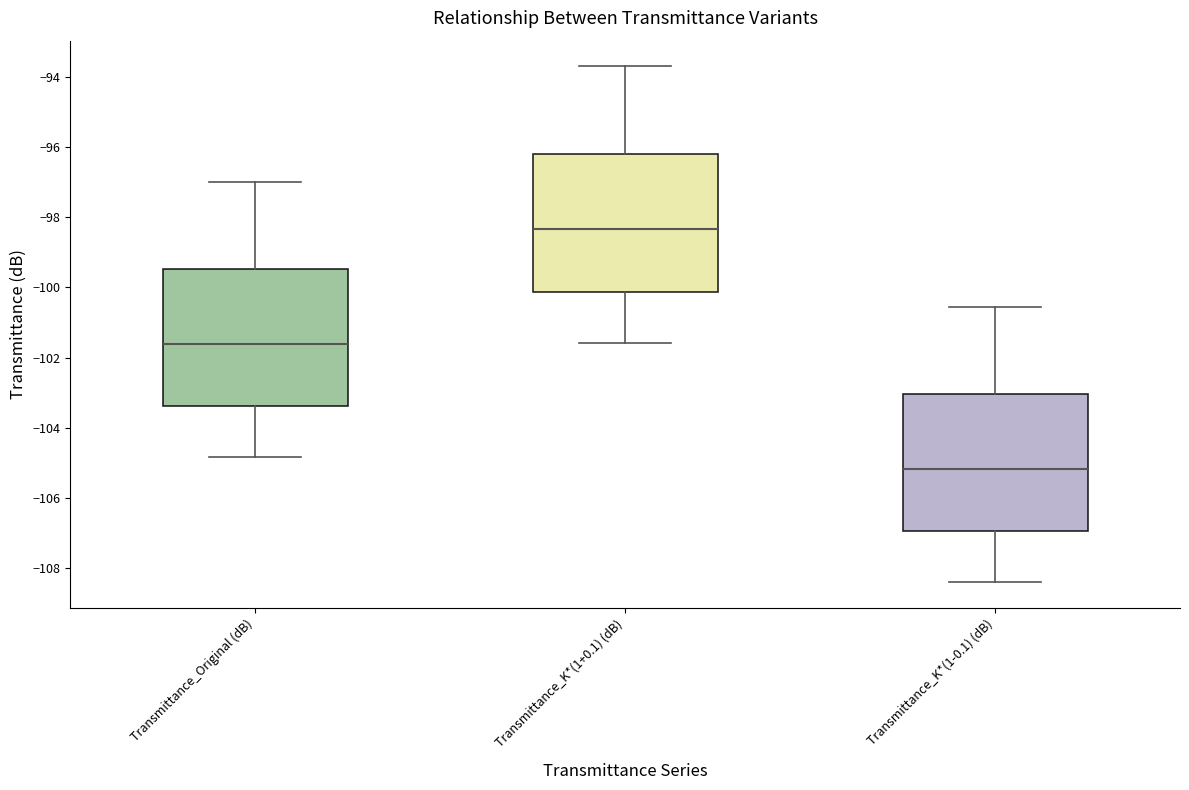

Reading left to right, read every box against the y-axis: the position of its median line, the range the box covers, and the ends of its whiskers. The values are not printed on the chart, so give them approximately, as read against the axis.

Transmittance_Original (dB): median -101.6, box -103.4 to -99.4, whiskers -104.8 to -97.0
Transmittance_K*(1+0.1) (dB): median -98.4, box -100.2 to -96.2, whiskers -101.6 to -93.8
Transmittance_K*(1-0.1) (dB): median -105.2, box -107.0 to -103.0, whiskers -108.4 to -100.6